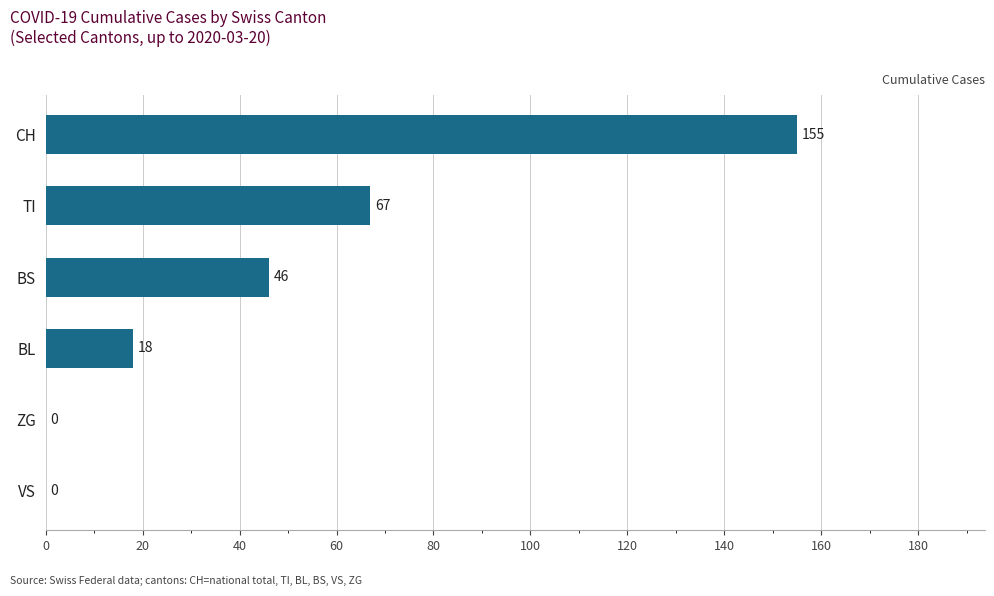

At which category does the chart reach its peak across all series?

CH